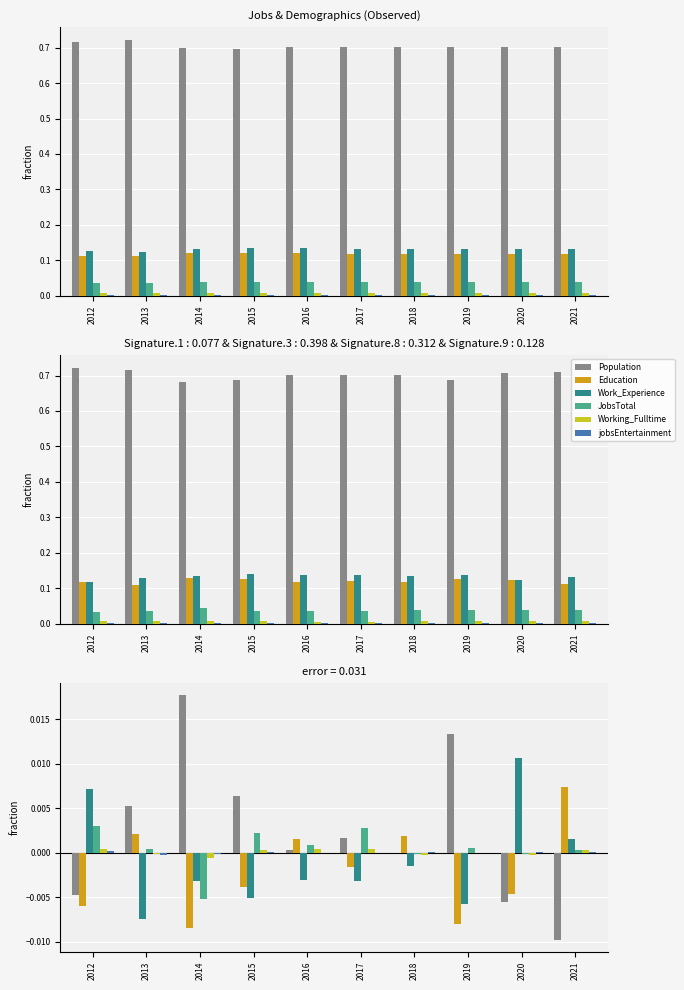

How many values in the JobsTotal series are below 0?

3